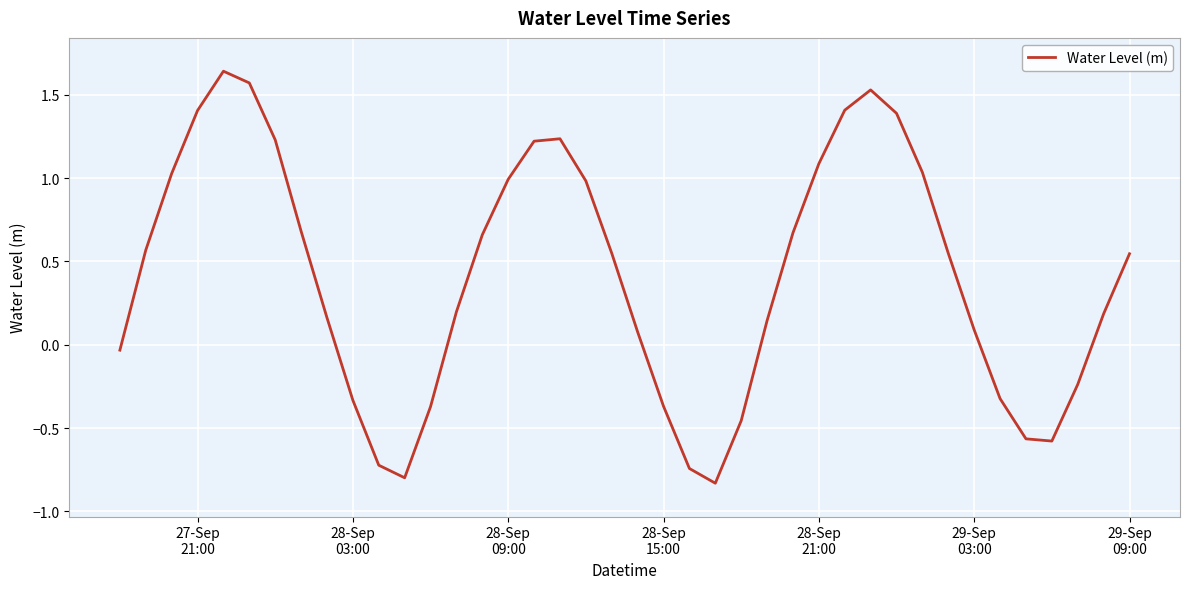

What is the difference between the maximum and minimum values?

2.5